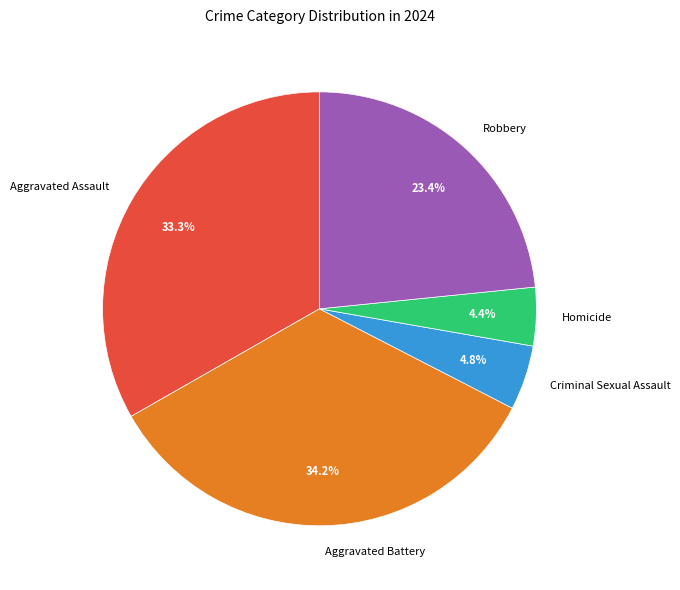

Is there any slice that represents more than half of the pie?

No